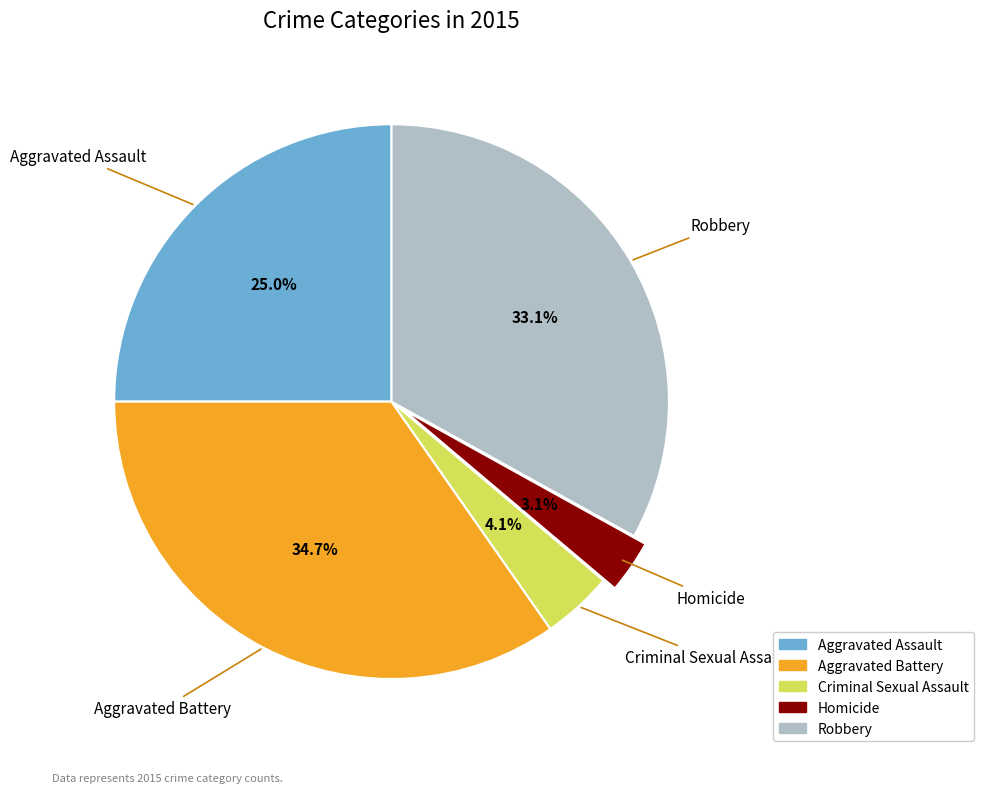

Rank the categories by value from lowest to highest.

Homicide, Criminal Sexual Assault, Aggravated Assault, Robbery, Aggravated Battery